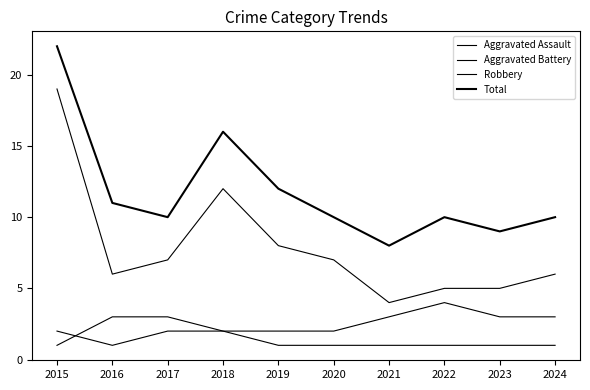

What is the total value across all series at 2022?

20